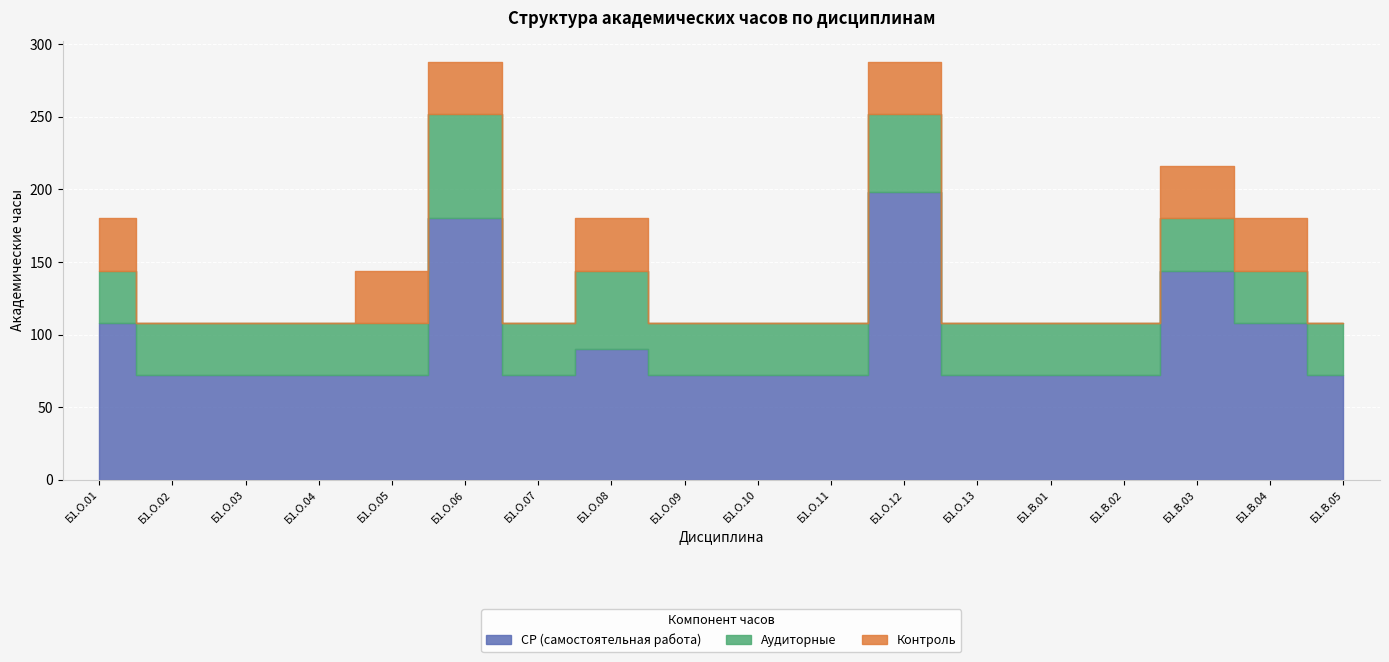

How many СР (самостоятельная работа) values are between 72 and 108?

15